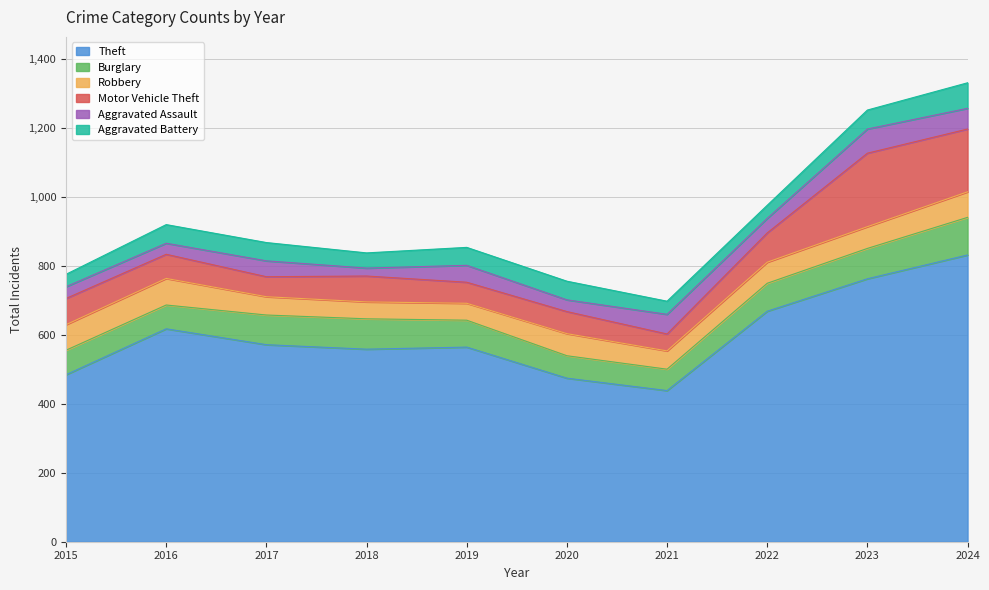

Which has a higher value, 2016 or 2018?

2016